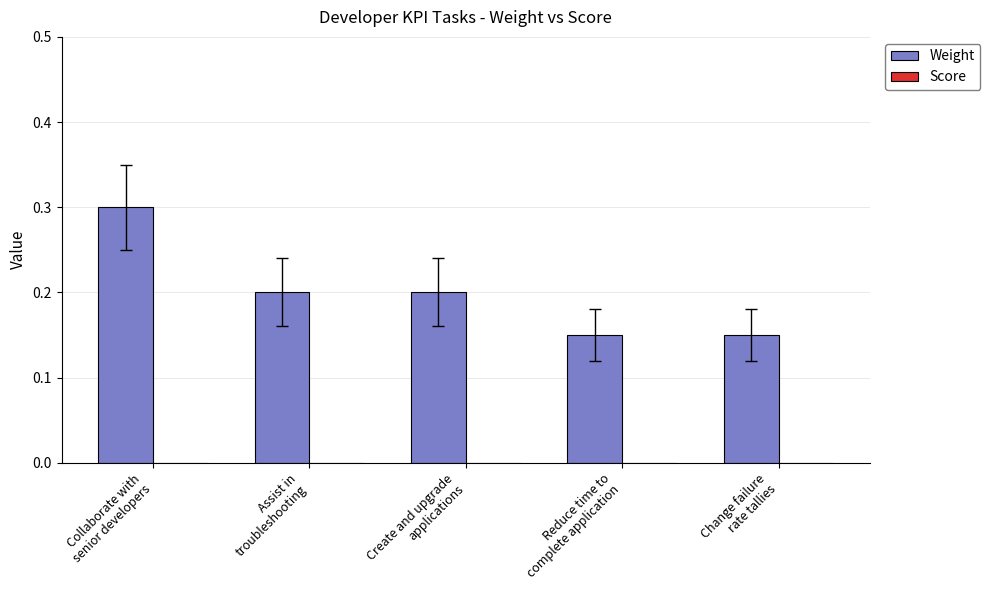

Which has a higher value, Change failure
rate tallies or Collaborate with
senior developers?

Collaborate with
senior developers